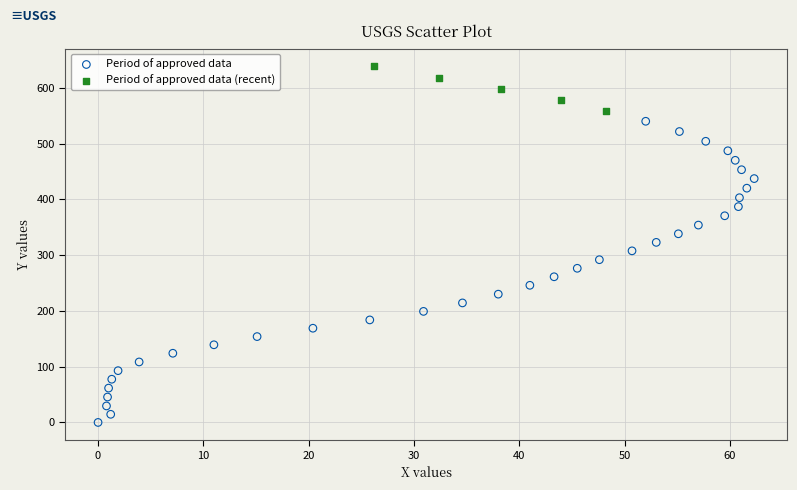

What are all the series names shown in the legend?

Period of approved data, Period of approved data (recent)